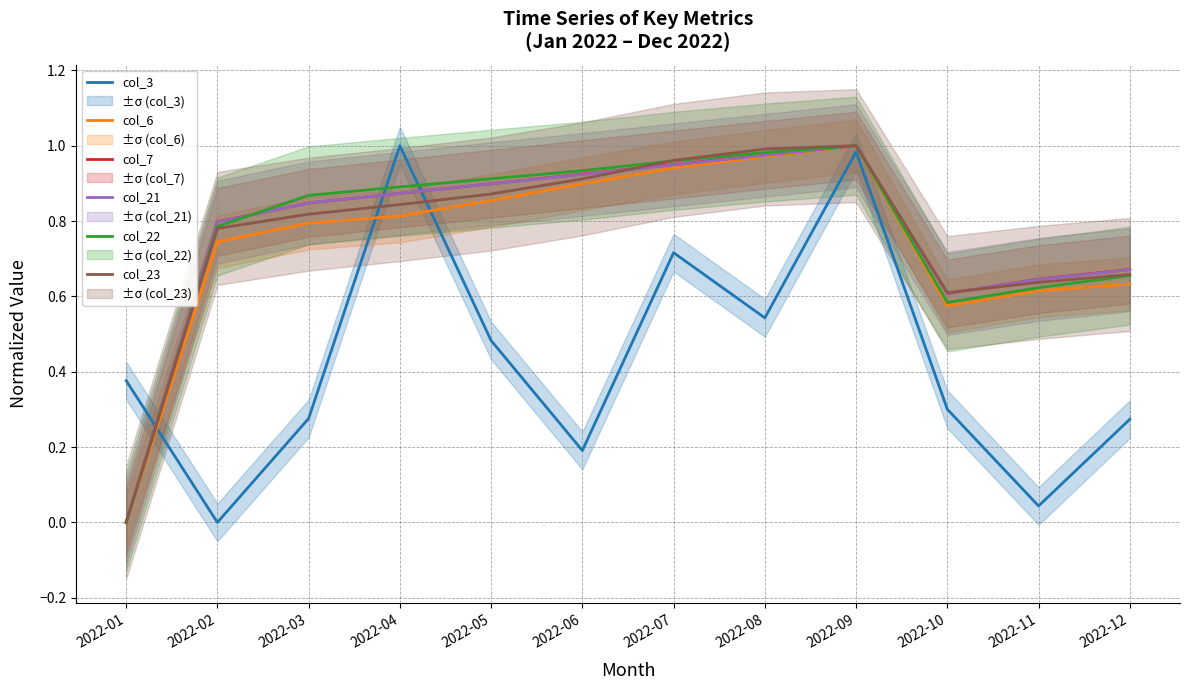

The value of col_22 at 2022-04 is 0.9. True or false?

True